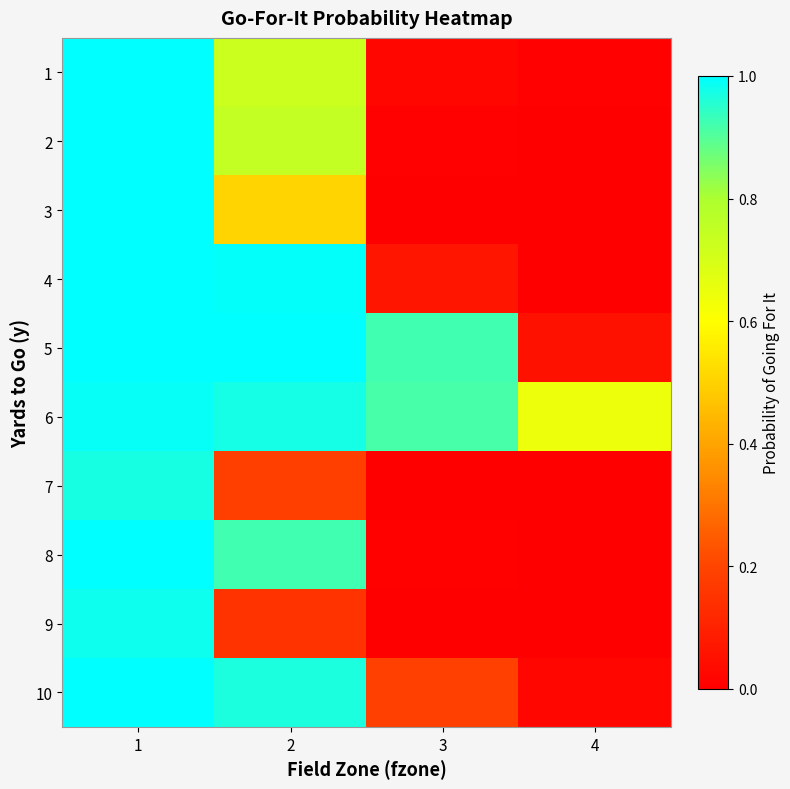

Reading left to right, transcribe all the data shown in this chart.

1: 1=1.0	2=0.7	3=0.0	4=0.0
2: 1=1.0	2=0.7	3=0.0	4=0.0
3: 1=1.0	2=0.5	3=0.0	4=0.0
4: 1=1.0	2=1.0	3=0.1	4=0.0
5: 1=1.0	2=1.0	3=0.9	4=0.1
6: 1=1.0	2=1.0	3=0.9	4=0.6
7: 1=1.0	2=0.2	3=0.0	4=0.0
8: 1=1.0	2=0.9	3=0.0	4=0.0
9: 1=1.0	2=0.1	3=0.0	4=0.0
10: 1=1.0	2=1.0	3=0.2	4=0.0